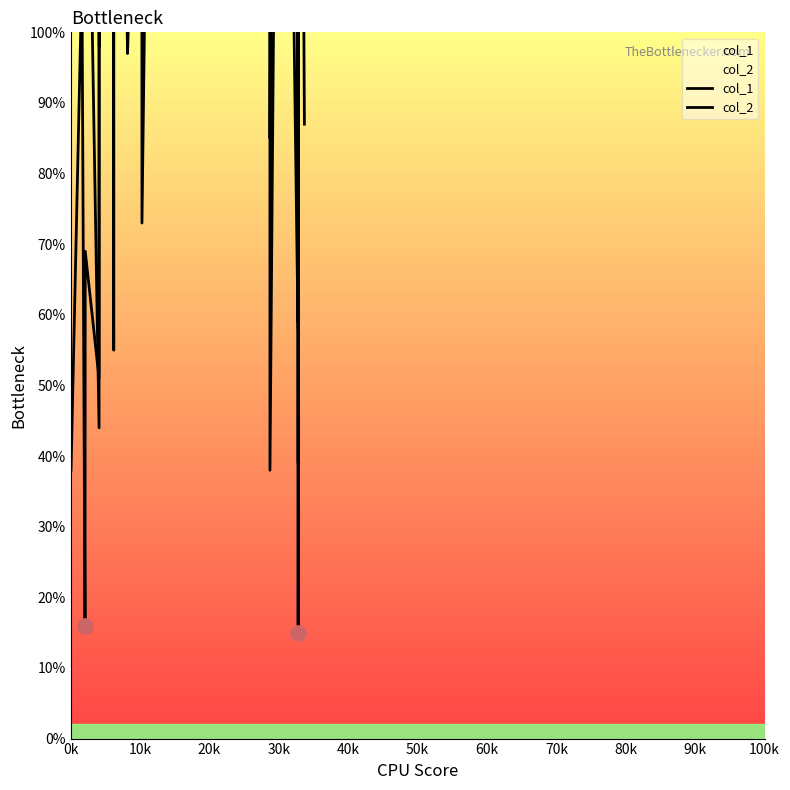

Which series has the widest spread of Y values?

col_1